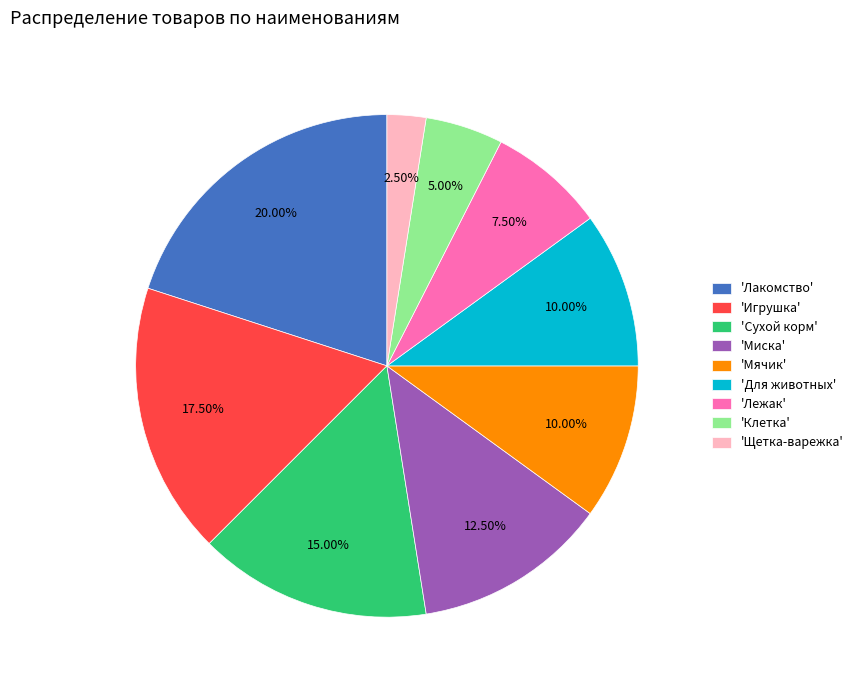

Is the sum of 'Лакомство' and 'Миска' greater than half?

No